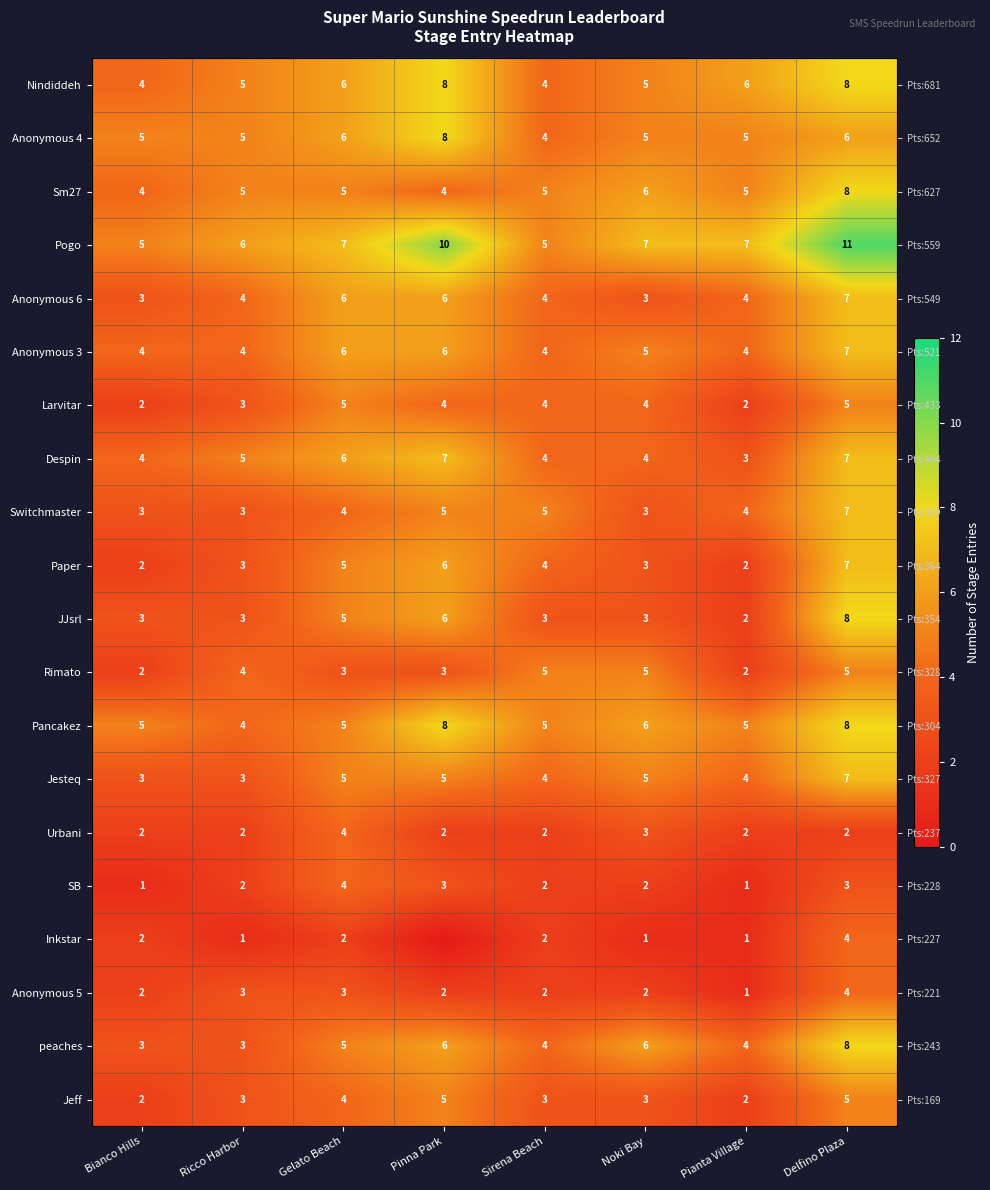

Between Pinna Park and Sirena Beach, which is larger?

Pinna Park